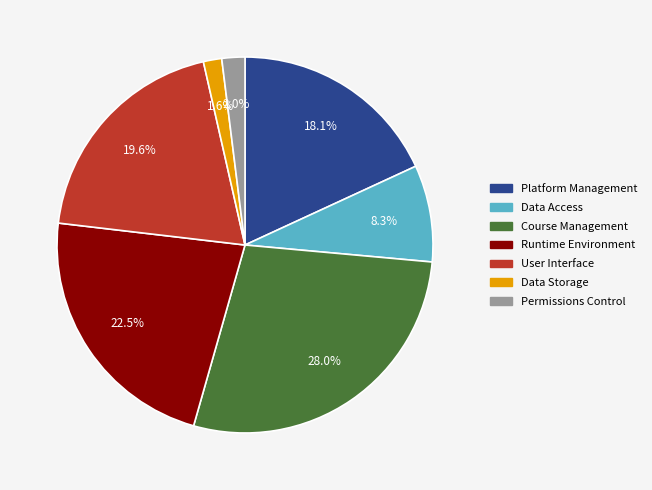

To the nearest percent, what is the difference between the largest and smallest slice percentages?

26%